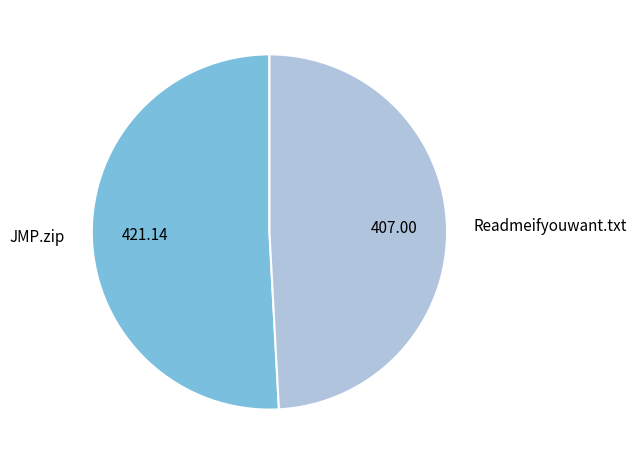

Approximately how many times larger is the value at JMP.zip compared to Readmeifyouwant.txt?

1.0